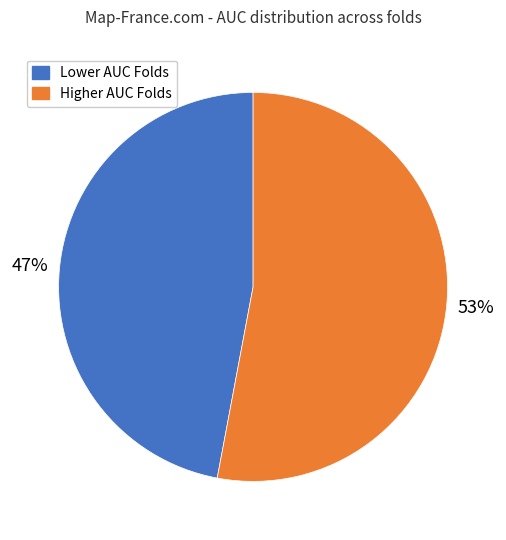

Is there any slice that represents more than half of the pie?

Yes